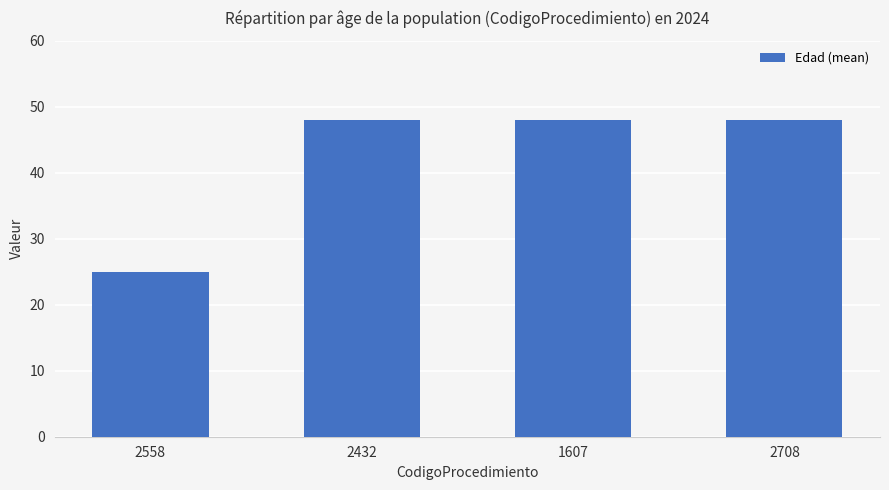

Which label corresponds to the smallest value in the chart?

2558